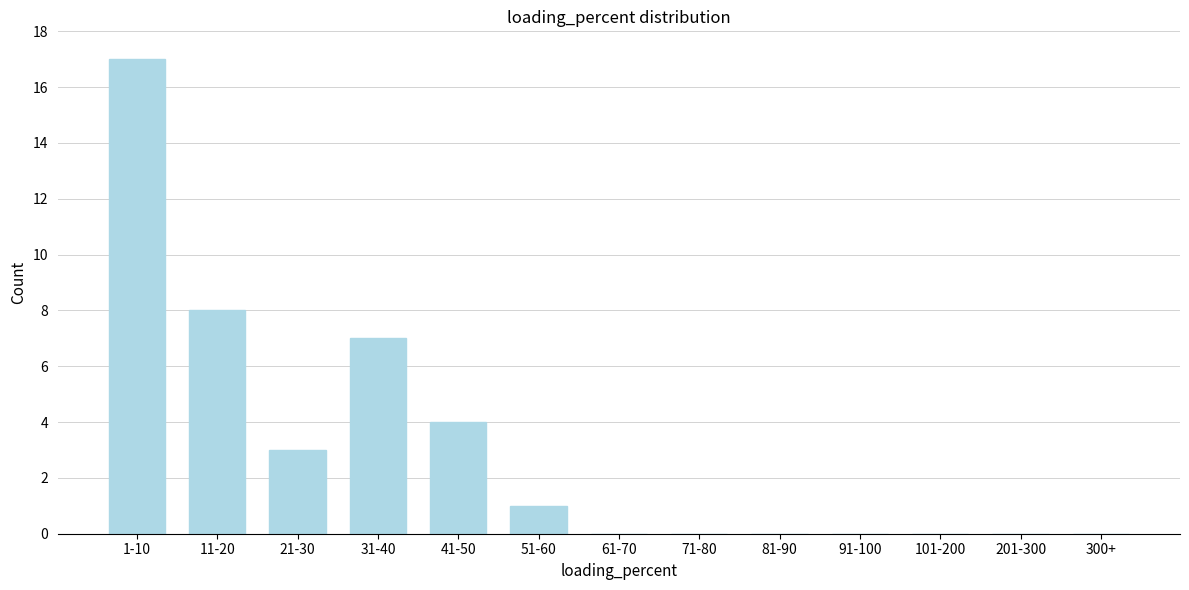

Reading left to right, transcribe all the data shown in this chart.

1-10=17	11-20=8	21-30=3	31-40=7	41-50=4	51-60=1	61-70=0	71-80=0	81-90=0	91-100=0	101-200=0	201-300=0	300+=0